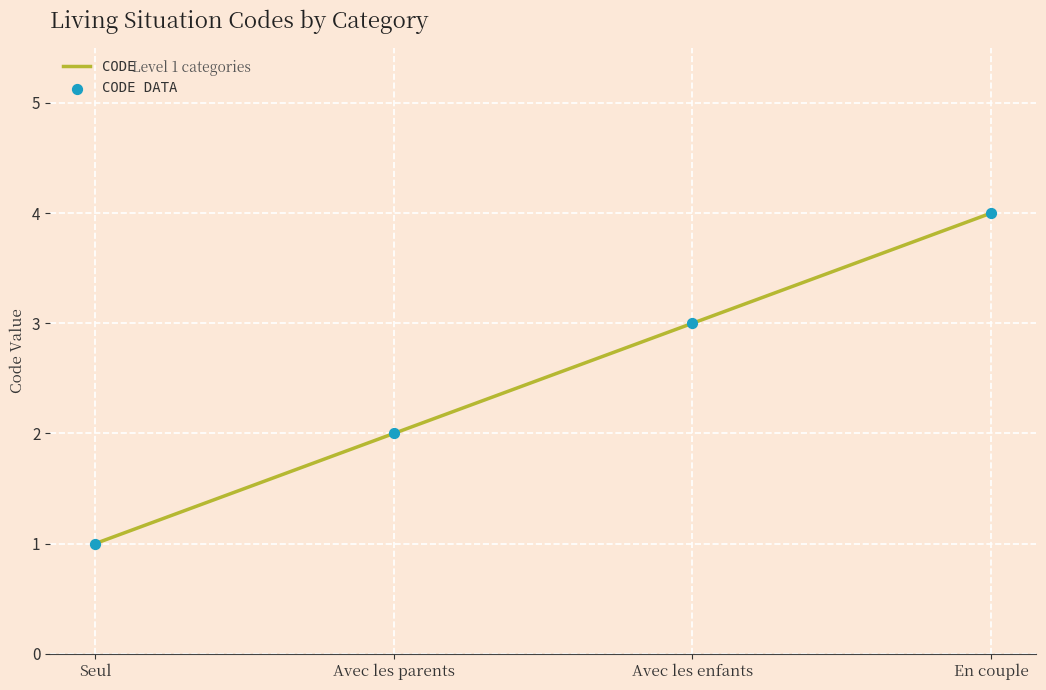

Is it true that the value at Avec les enfants is 5?

False